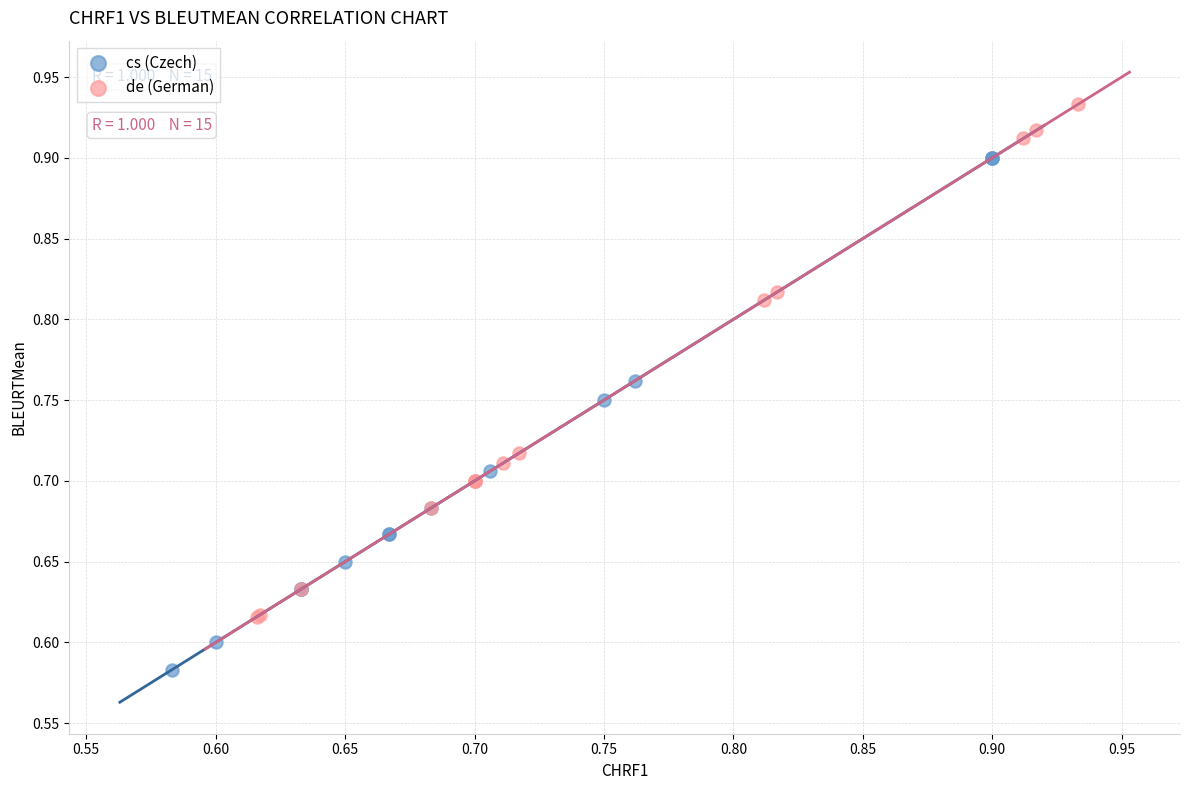

Which series contains the lowest Y value?

cs (Czech)